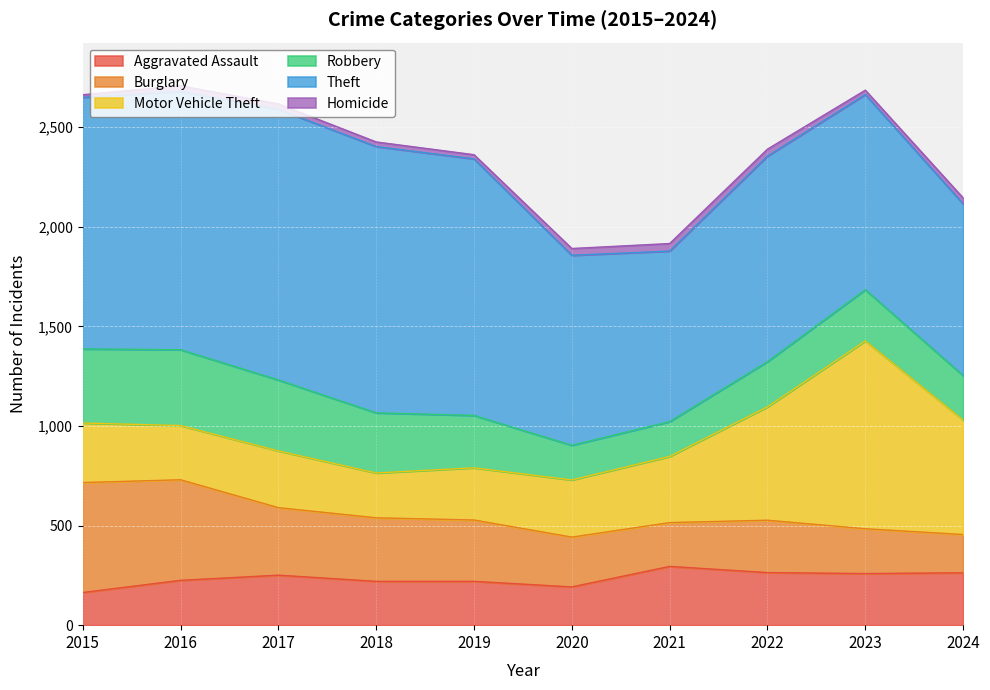

At which category is the sum across all series the highest?

2016